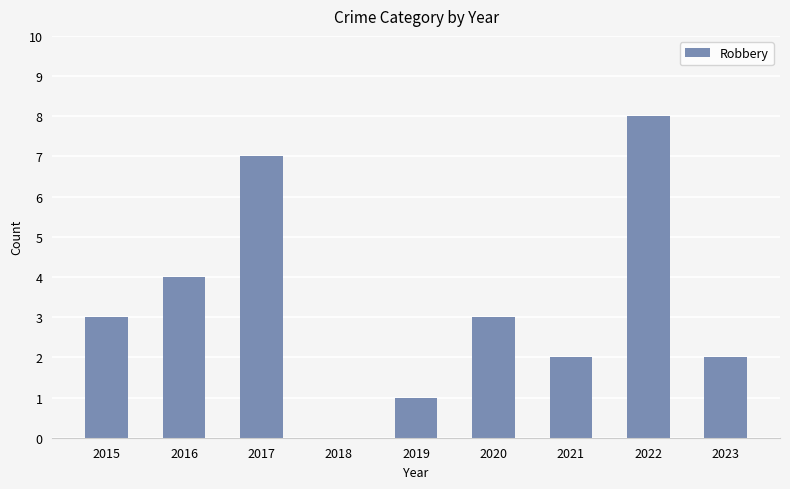

Is it true that the value at 2020 is 3?

True